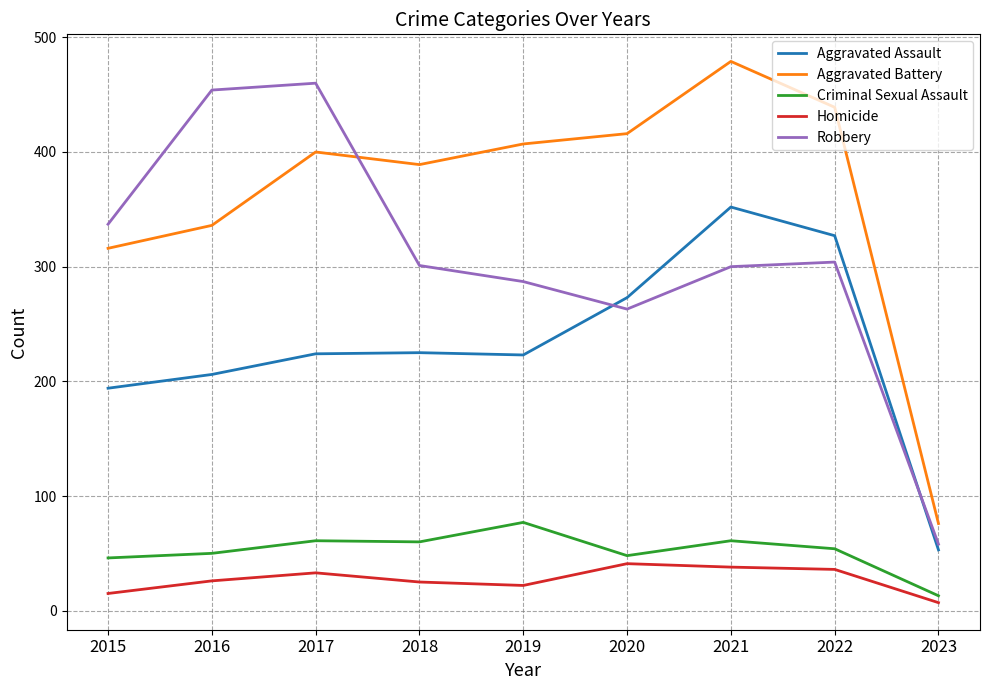

Is this an area chart (filled region under the line)?

No